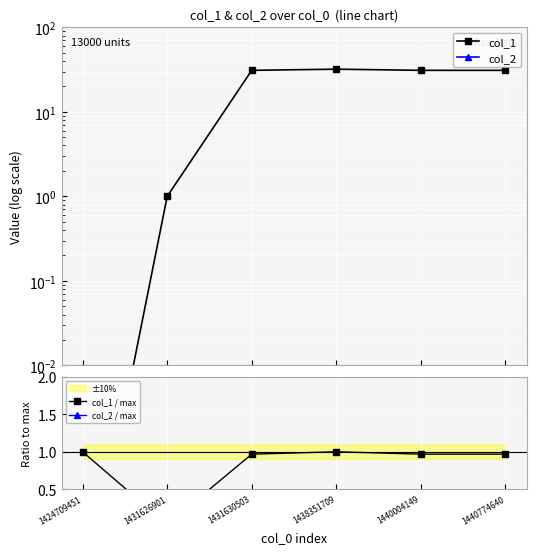

The col_1 series shows 31.0 at 1440004149. True or false?

True